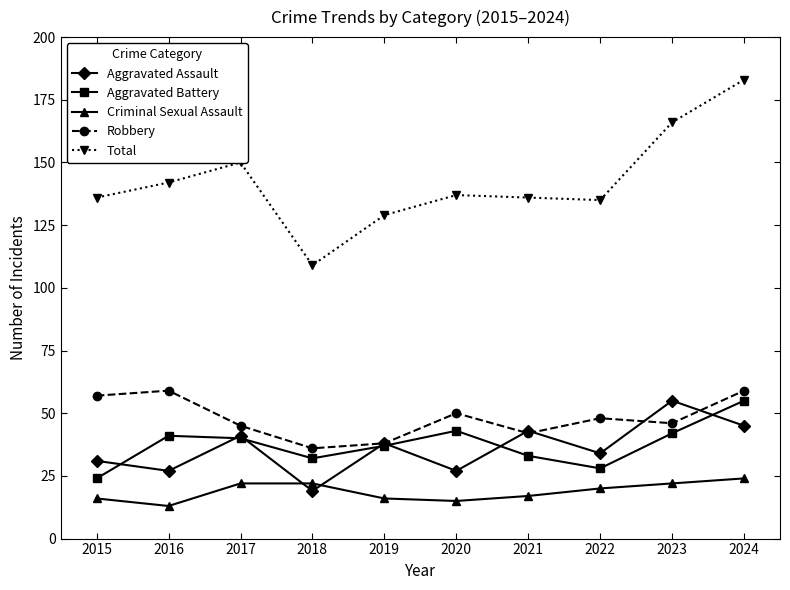

Reading right to left, extract all data points from this chart.

Aggravated Assault: 45	55	34	43	27	38	19	41	27	31
Aggravated Battery: 55	42	28	33	43	37	32	40	41	24
Criminal Sexual Assault: 24	22	20	17	15	16	22	22	13	16
Robbery: 59	46	48	42	50	38	36	45	59	57
Total: 183	166	135	136	137	129	109	150	142	136